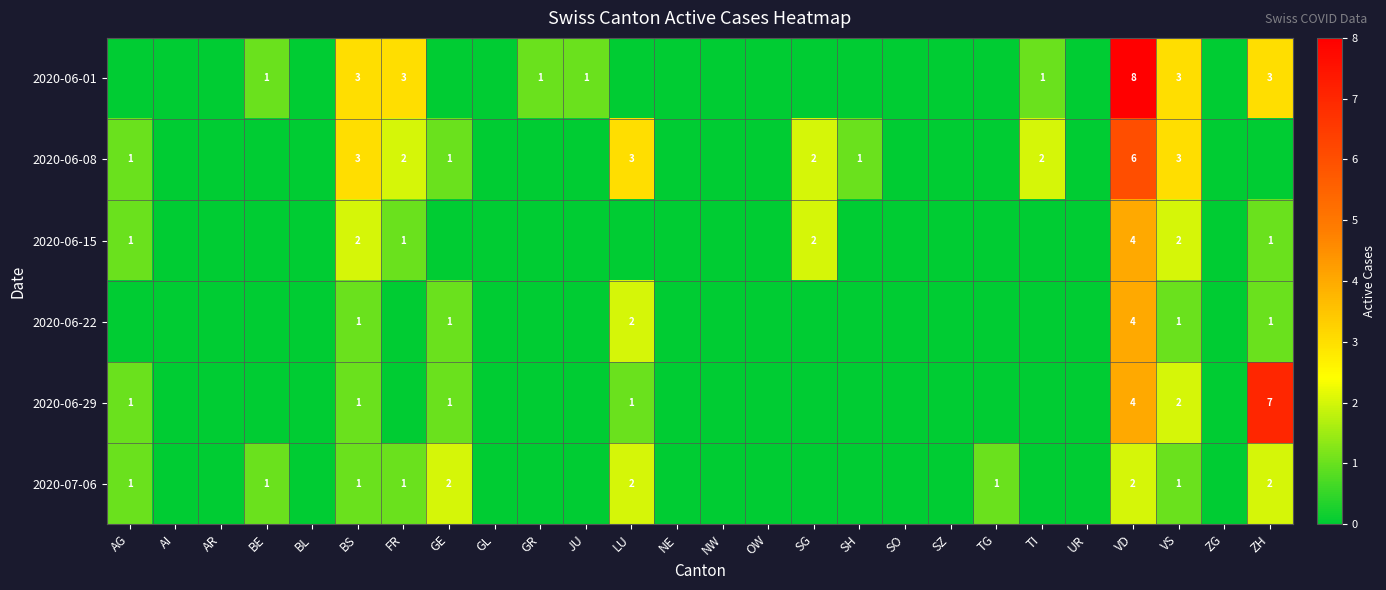

The 2020-06-01 series shows 0 at JU. True or false?

False